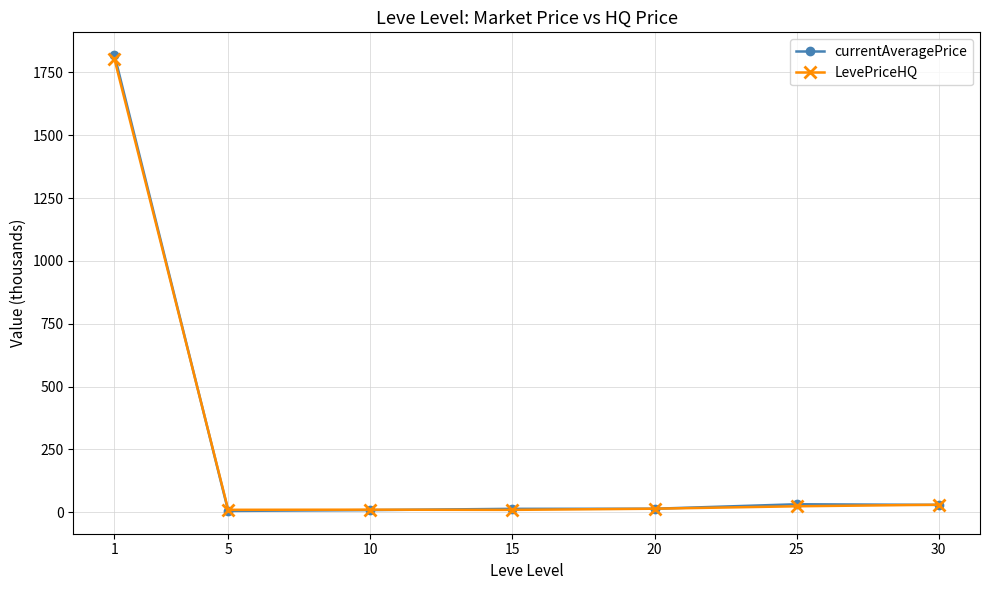

At how many categories does at least one series exceed 1780?

1